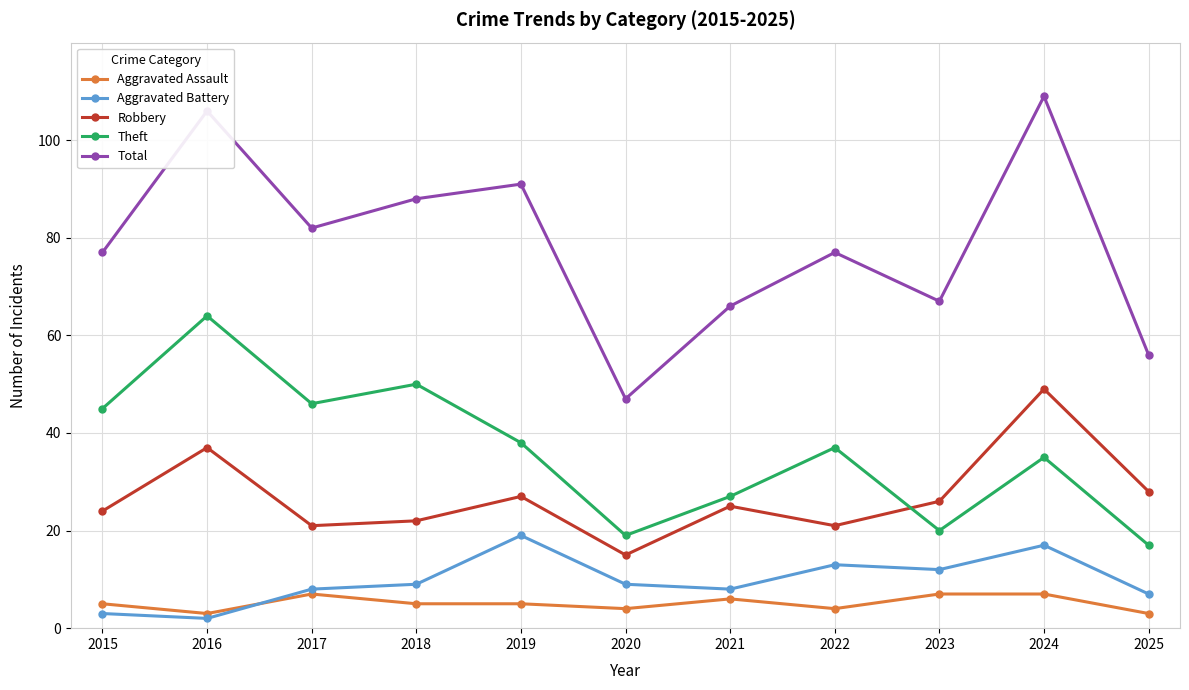

Is the value of Aggravated Battery at 2016 greater than the value of Aggravated Assault at 2015?

No